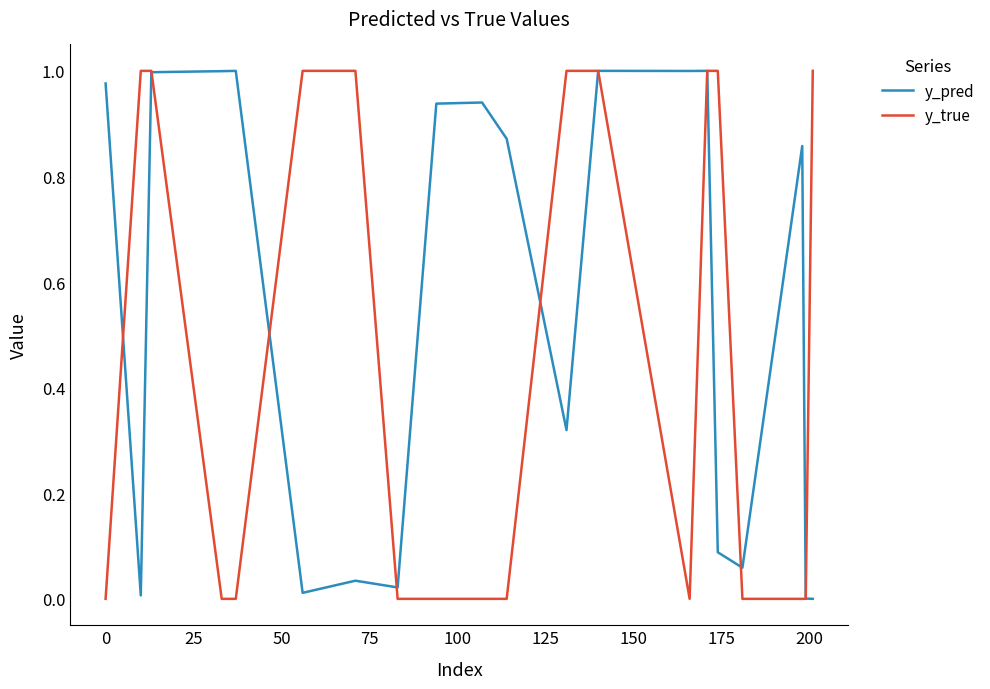

Which series has the largest total across all categories?

y_pred